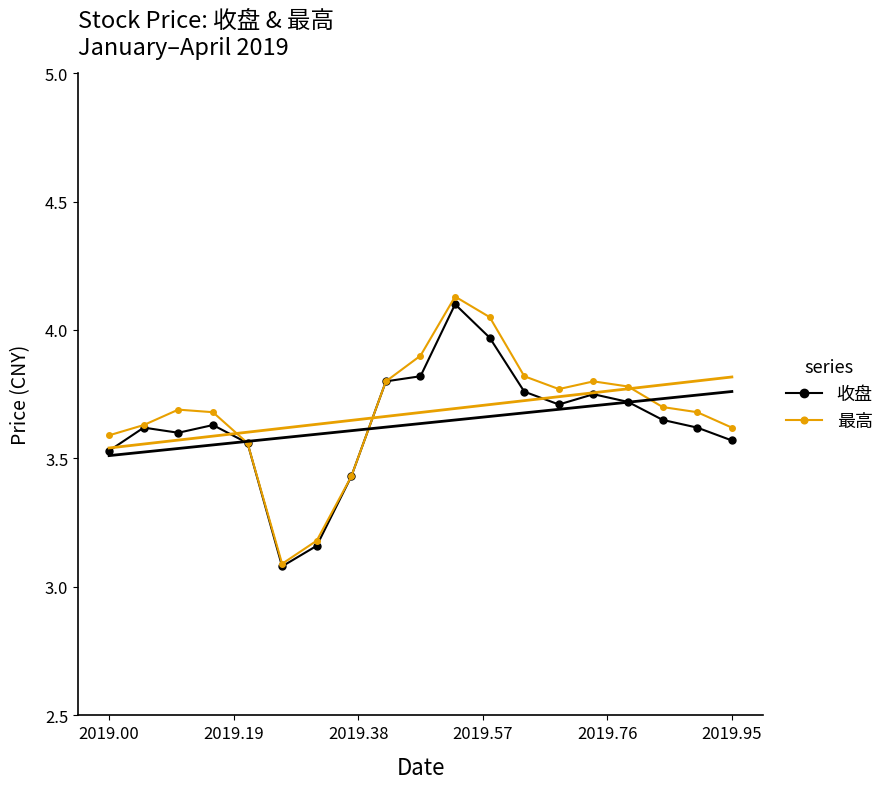

What are all the series names shown in the legend?

收盘, 最高